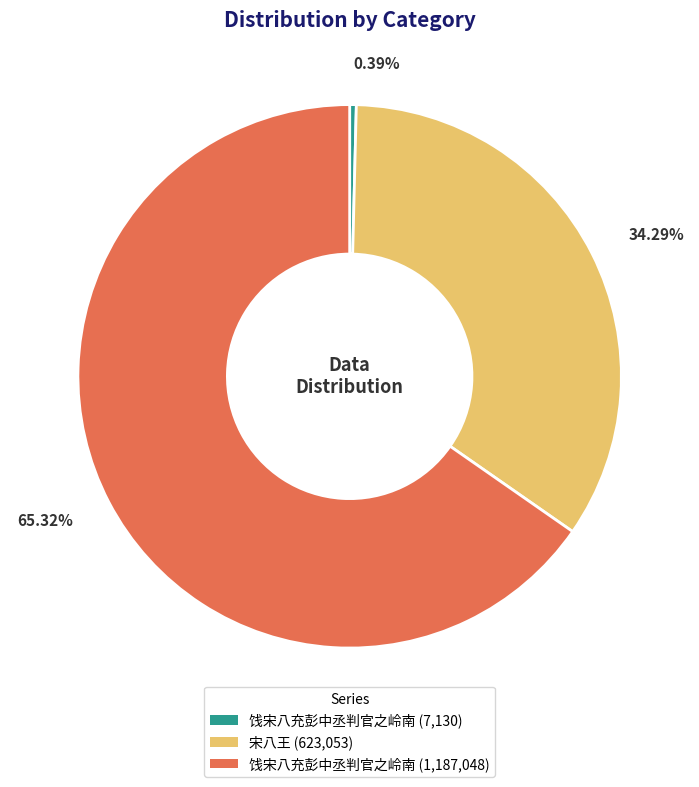

Count the number of slices in the pie.

3